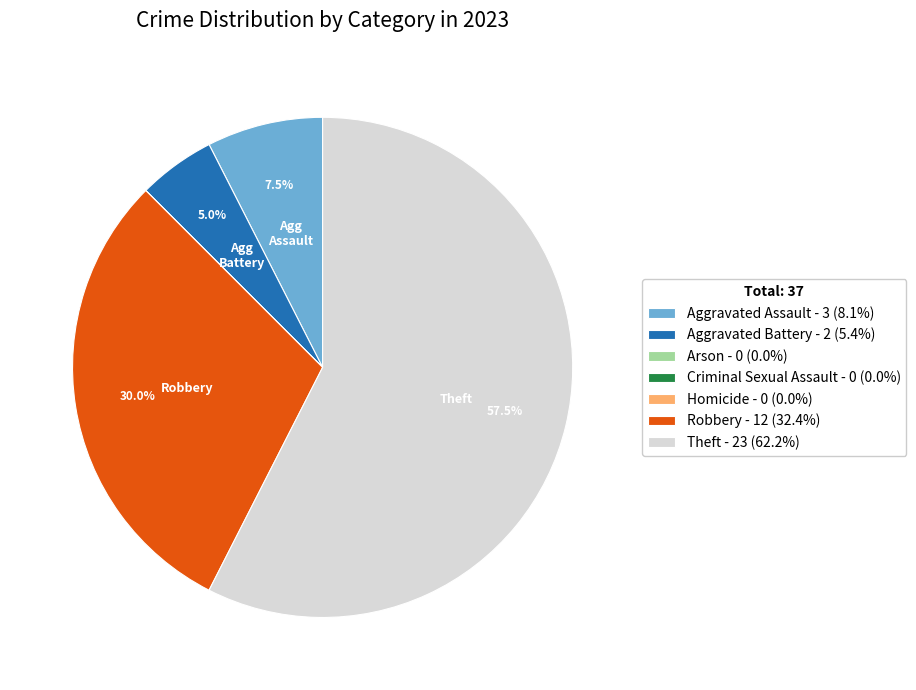

Which has a higher value, Aggravated Assault or Theft?

Theft